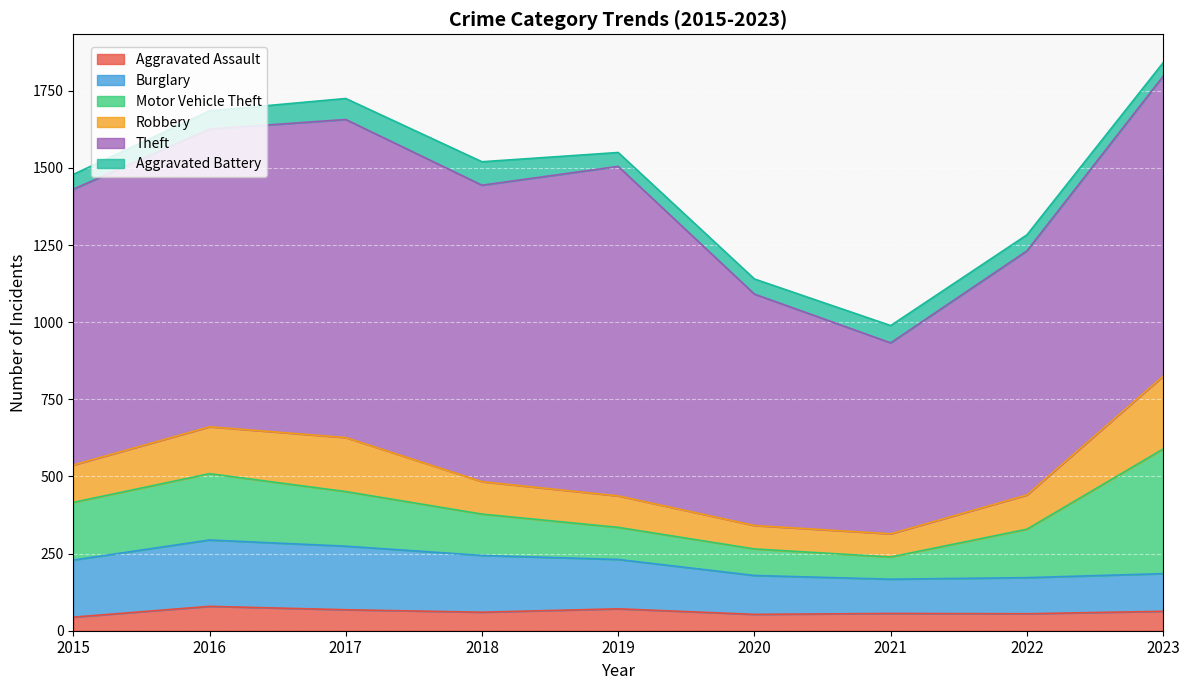

Is it true that Burglary equals 215 at 2016?

True